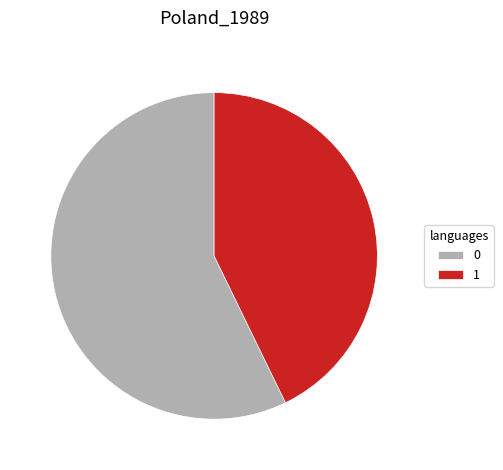

Which slice is the smallest?

1